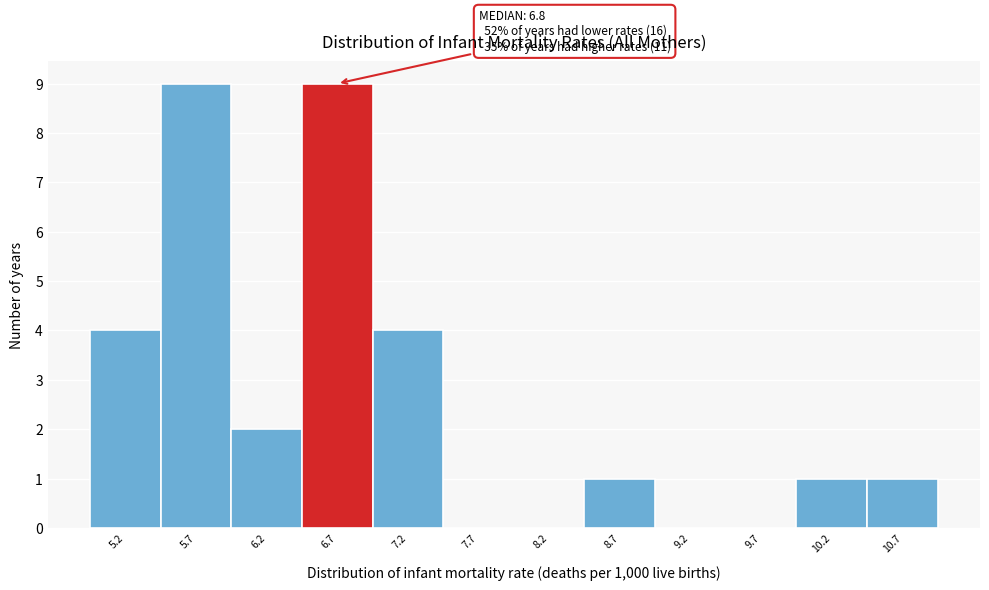

Reading right to left, what are all the values shown in this chart?

10.7=1	10.2=1	9.7=0	9.2=0	8.7=1	8.2=0	7.7=0	7.2=4	6.7=9	6.2=2	5.7=9	5.2=4